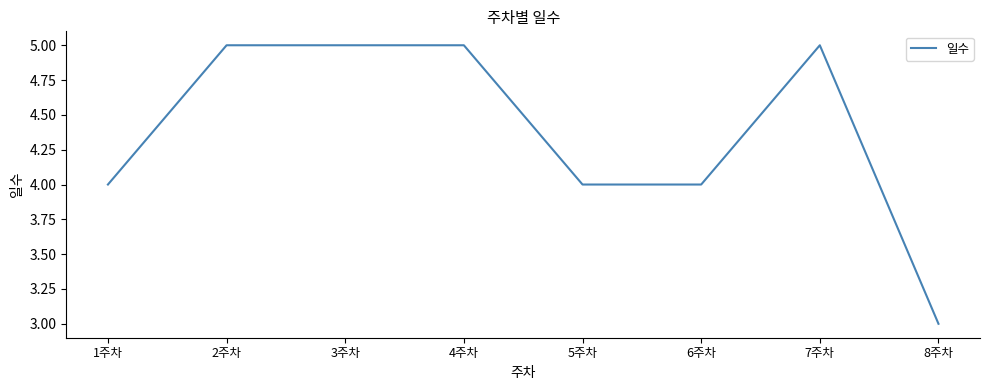

What is the change in value from 2주차 to 5주차?

-1